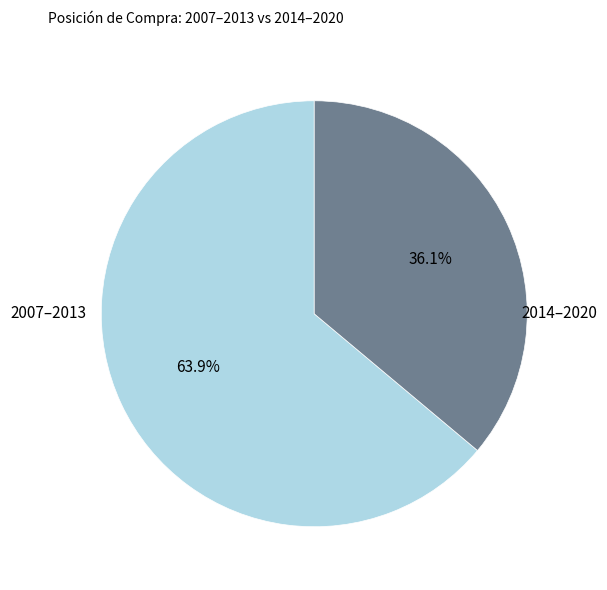

Does any single category account for the majority?

Yes